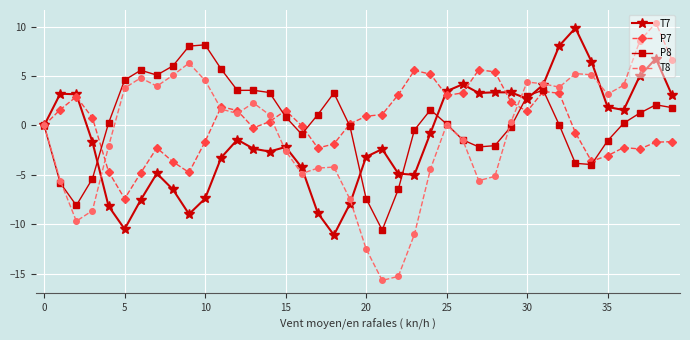

True or false: P7 has more than 1 interior local peaks.

True